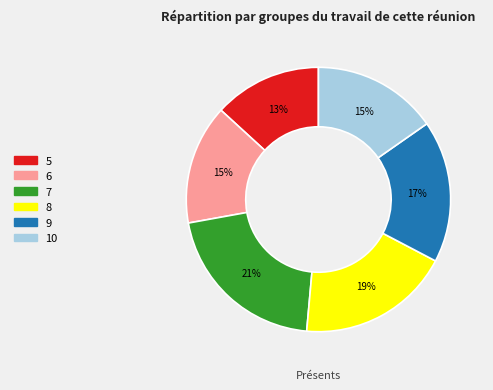

How many slices are in this pie chart?

6